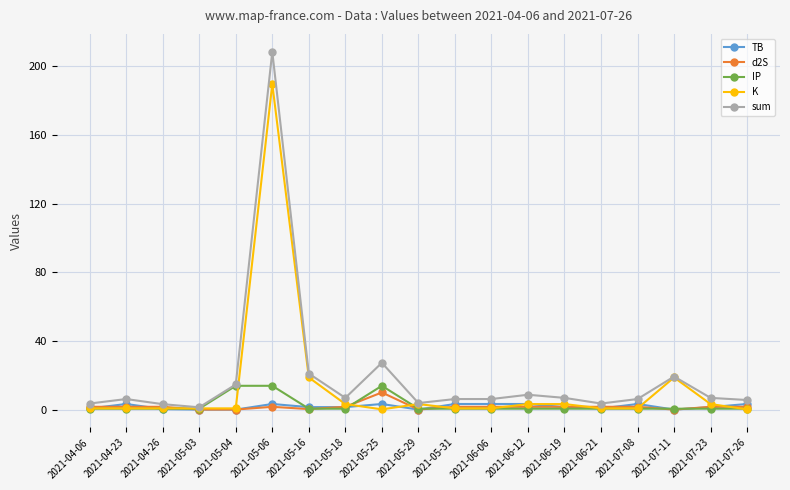

True or false: TB has more than 0 points higher than both neighbors.

True